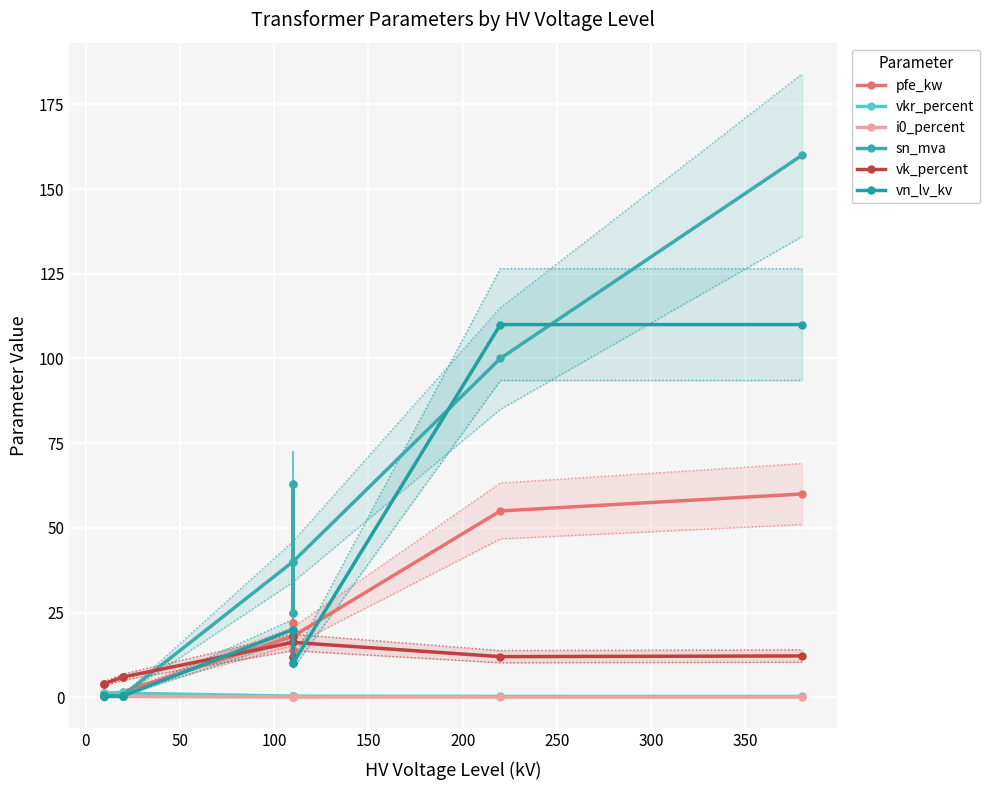

After their last crossing, which series has the higher values: pfe_kw or sn_mva?

sn_mva